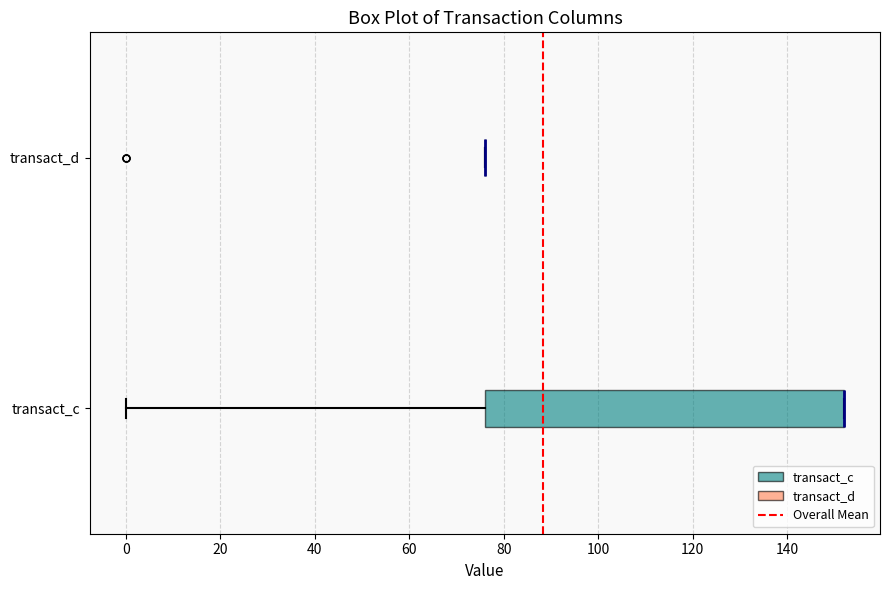

Reading bottom to top, transcribe this box plot: for each box, give where its median line is, the range the box spans, and where its two whiskers end, as read against the x-axis. The values are not printed on the chart, so give them approximately, as read against the axis.

transact_c: median 152 (drawn on the box's right edge), box 76 to 152, whiskers 0 to 152
transact_d: box collapsed to a line at 76, whiskers 76 to 76